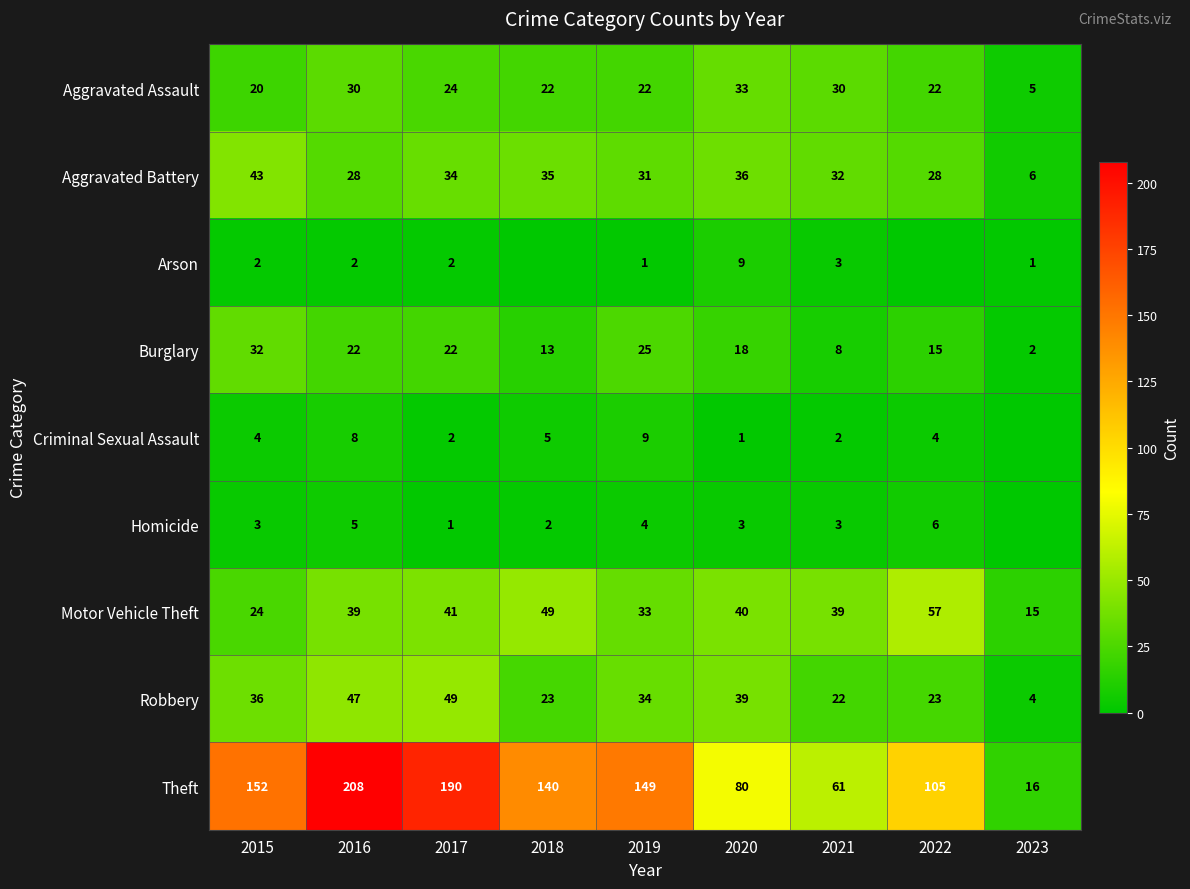

At which label does Motor Vehicle Theft reach its minimum?

2023